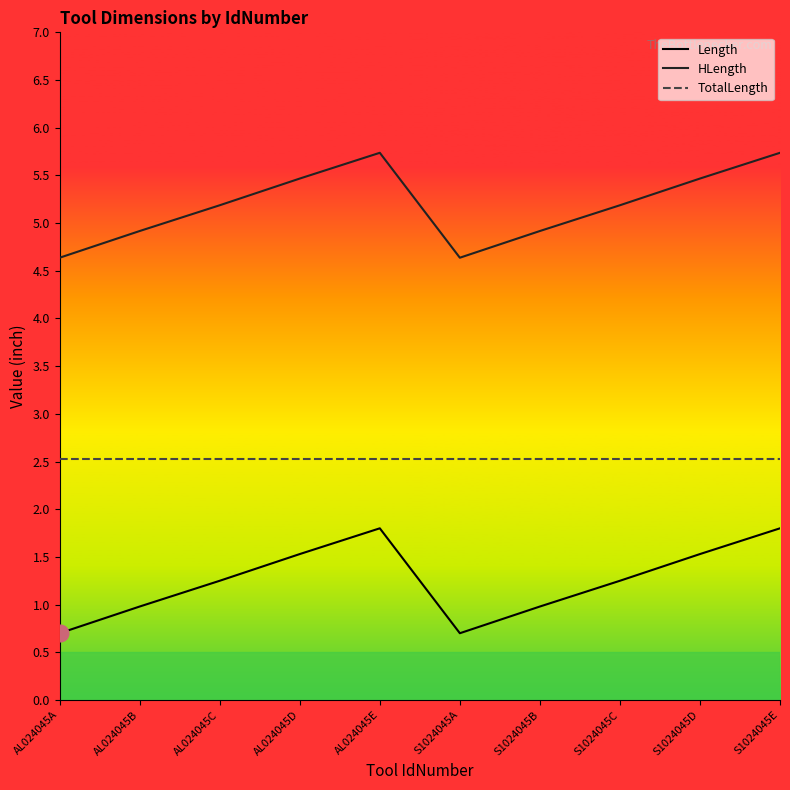

Which series has the largest total across all categories?

HLength